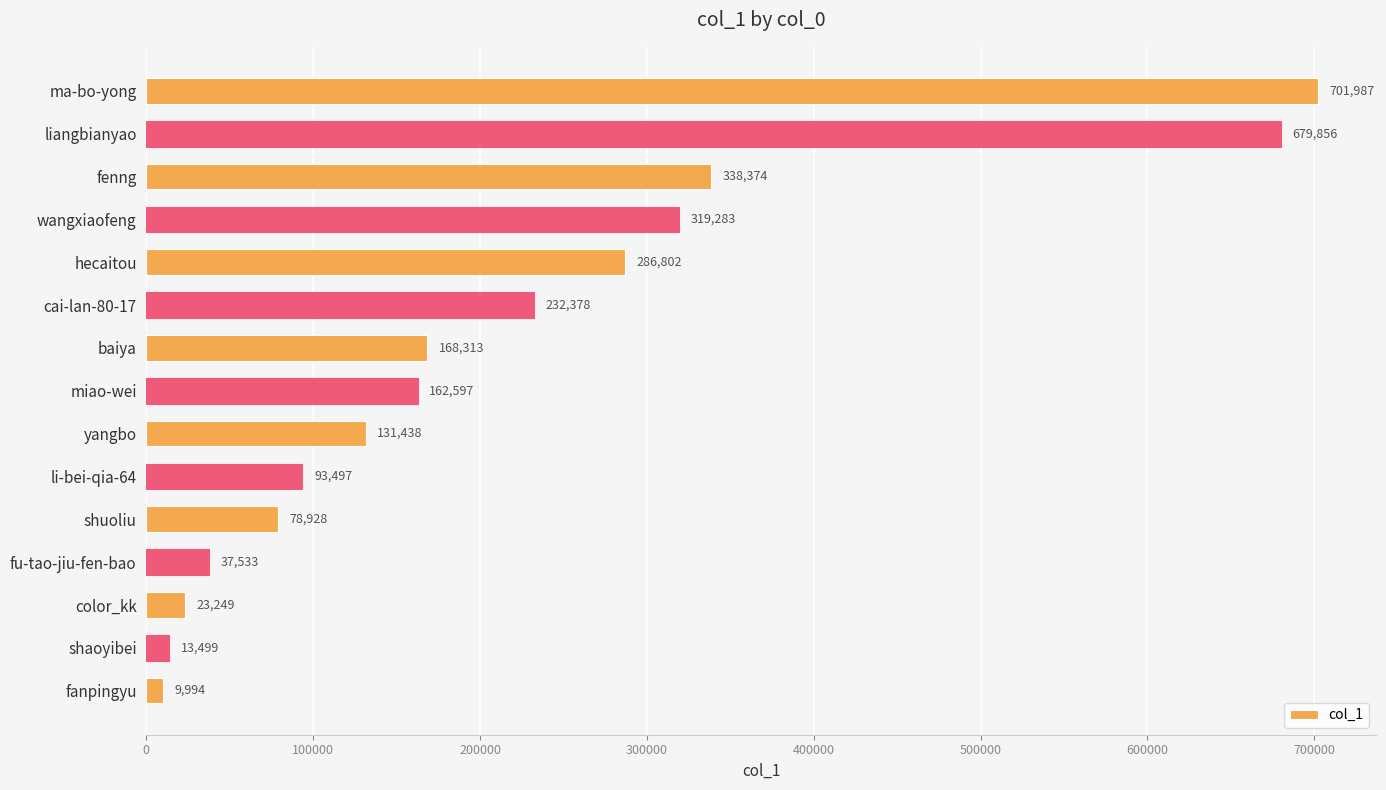

Which has a higher value, li-bei-qia-64 or baiya?

baiya